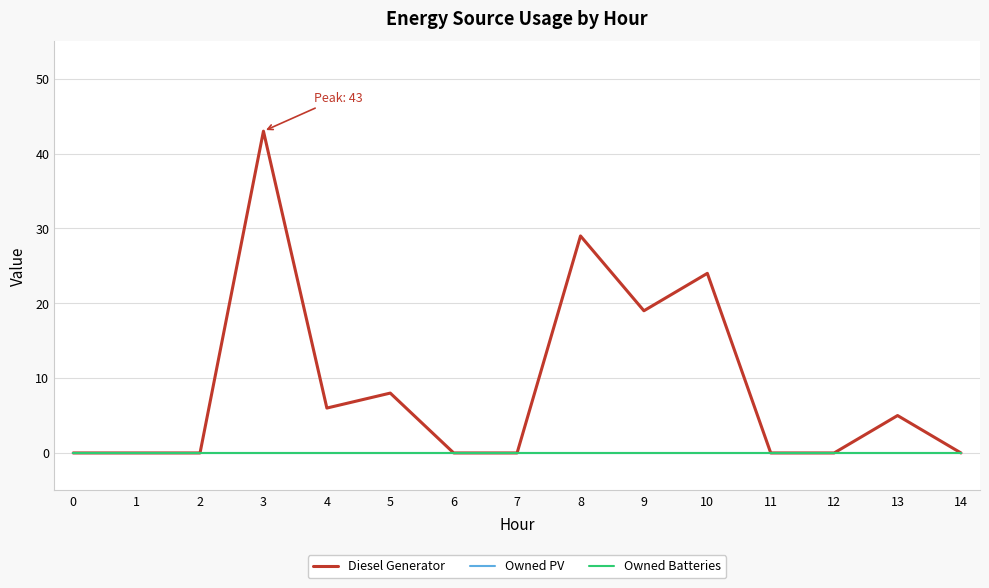

Does the chart display data point markers on the line(s)?

No